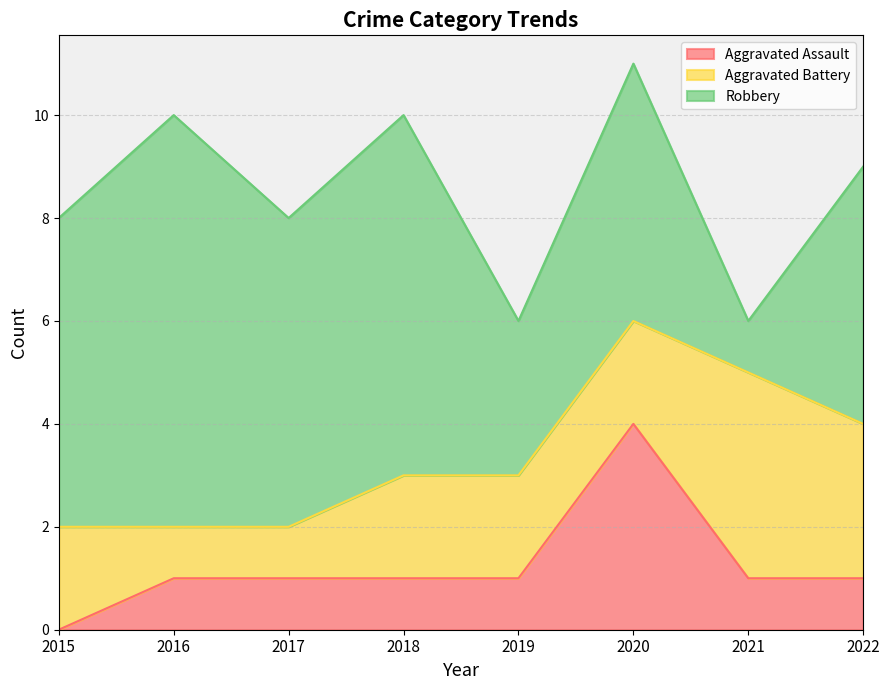

Between which two adjacent categories do Robbery and Aggravated Battery first intersect?

2020 and 2021